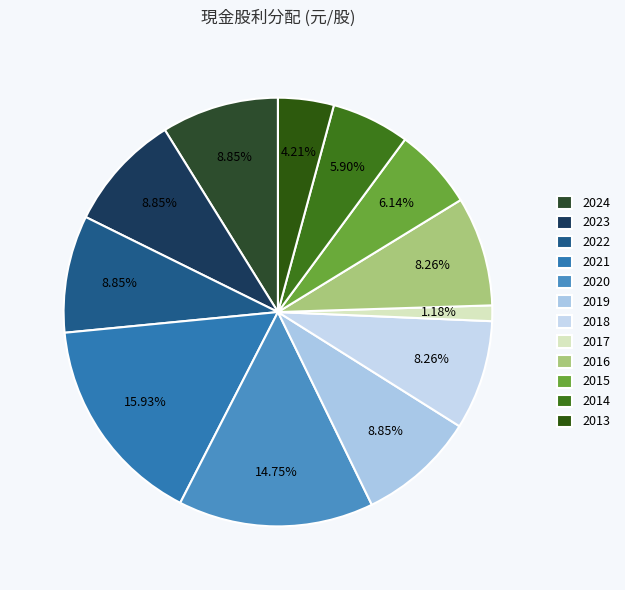

To the nearest percent, what is the combined percentage of 2023 and 2019?

18%